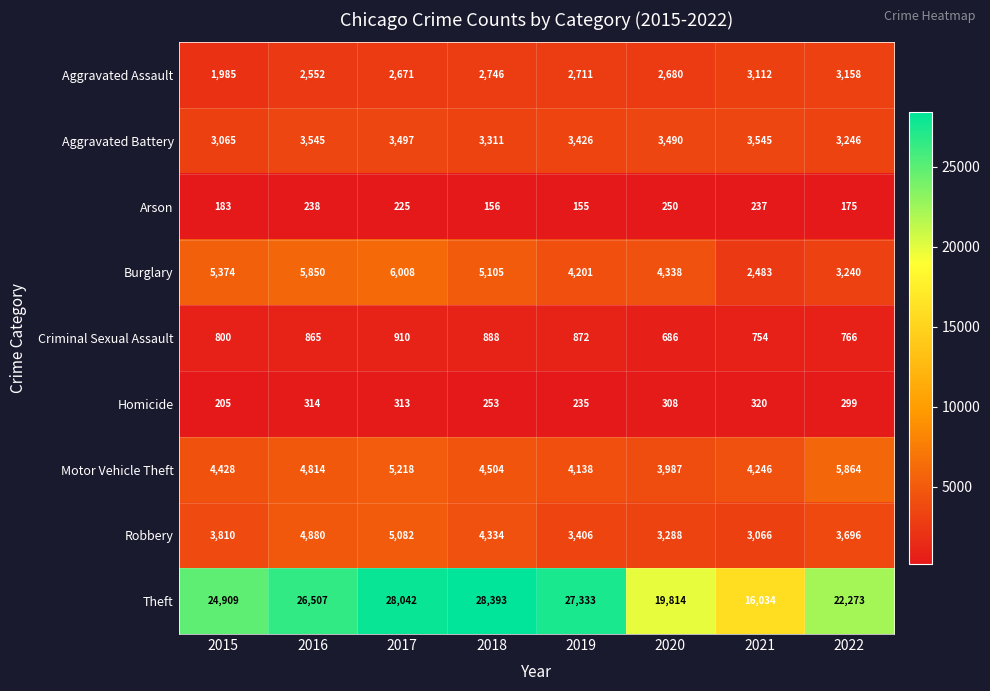

The value of Aggravated Assault at 2018 is 982. True or false?

False